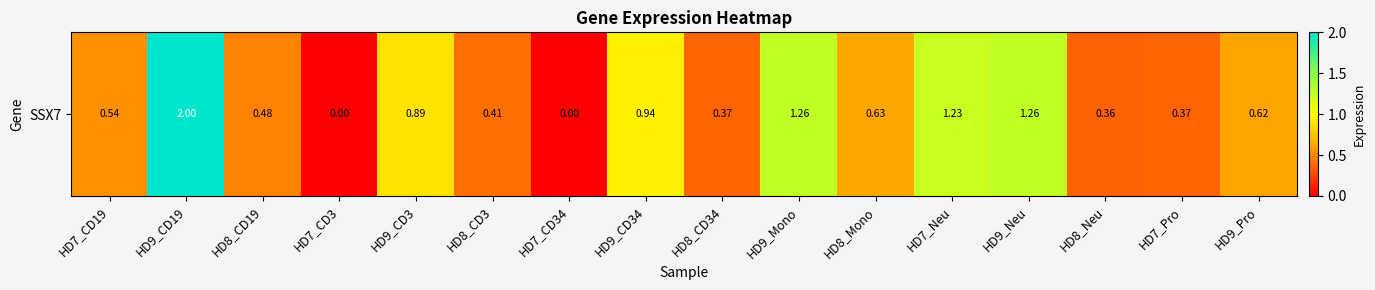

Is it true that the value at HD7_Neu is 1.2?

True